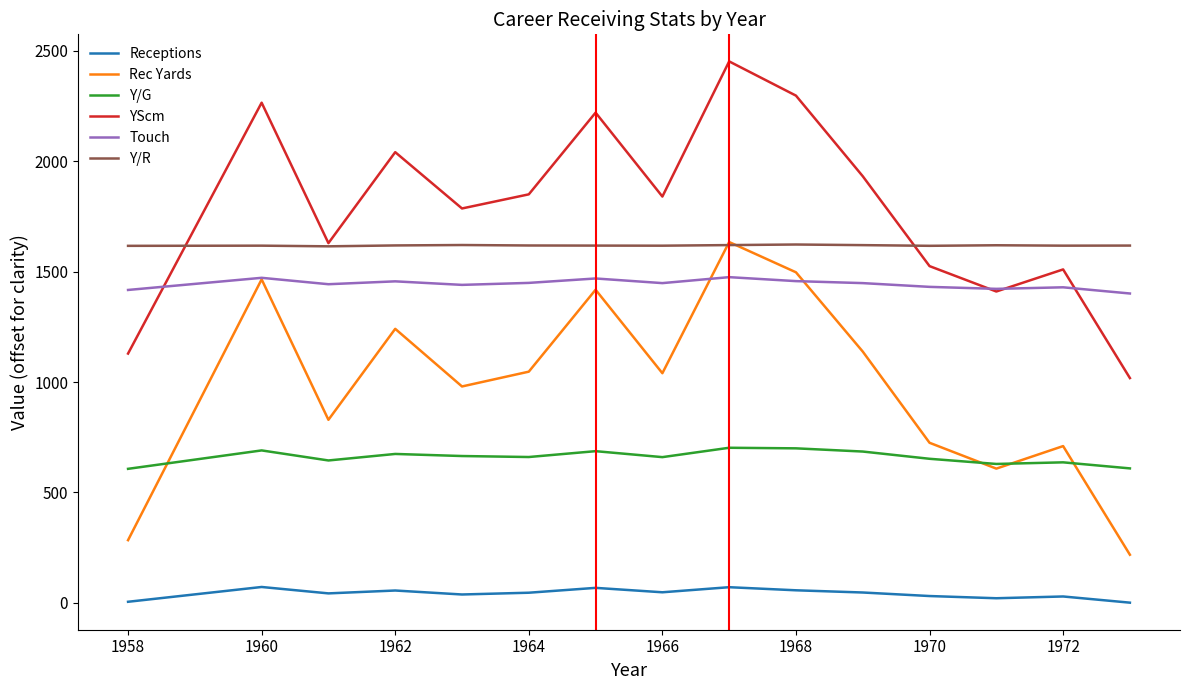

What is the greatest value displayed?

2452.0